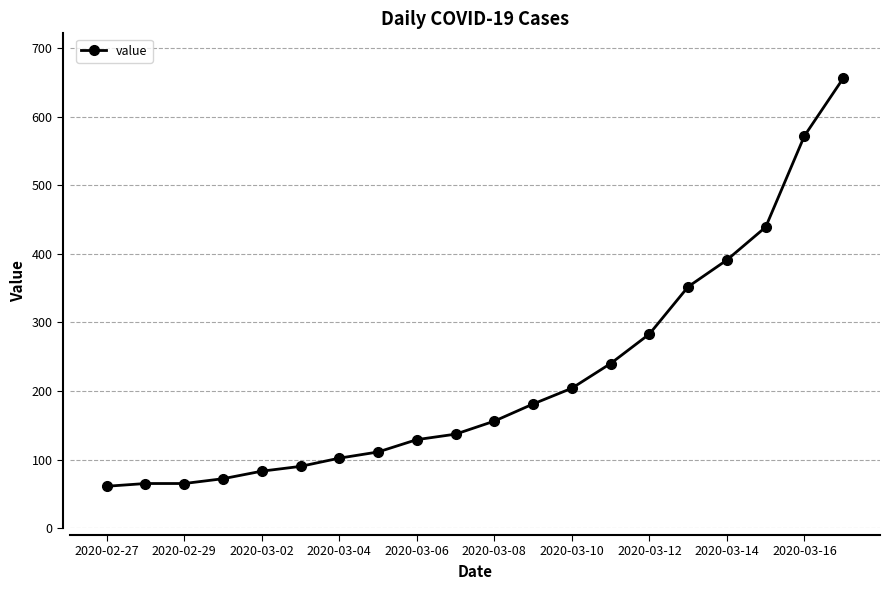

What is the difference between the maximum and minimum values?

595